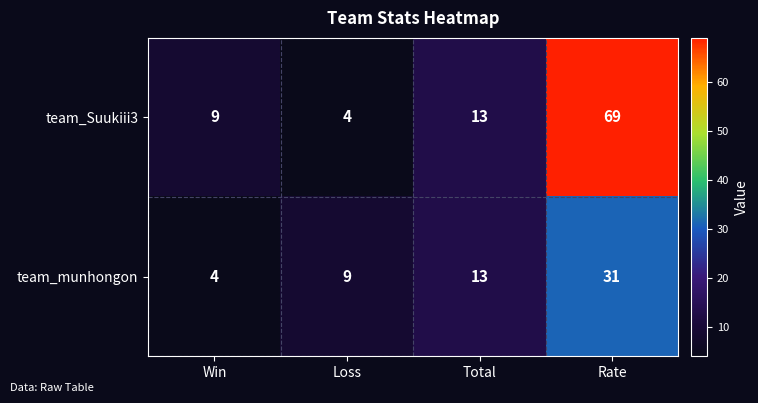

How many team_munhongon values are between 9 and 31?

3